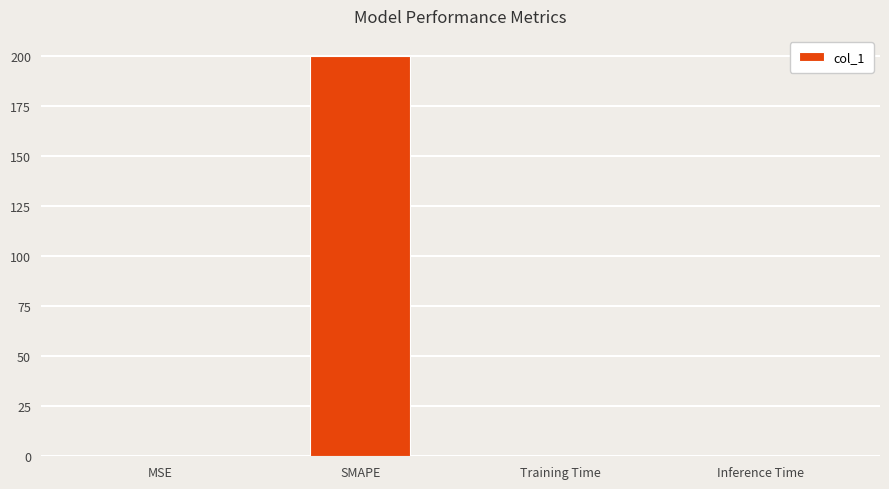

What is the average value?

50.0